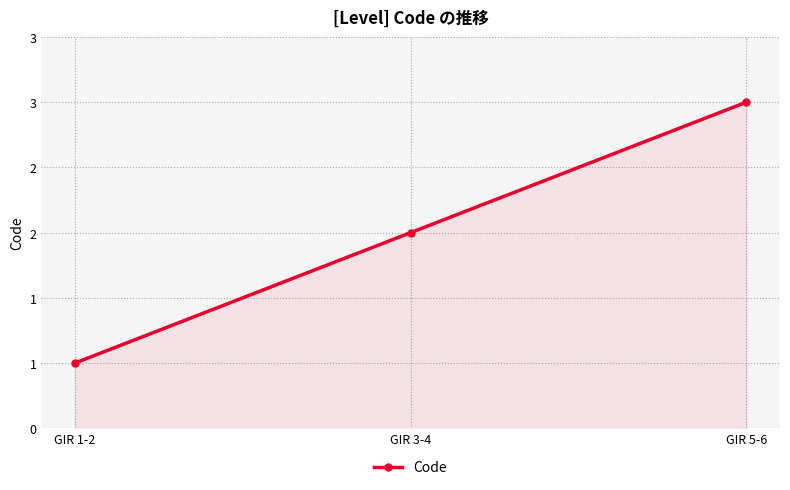

What is the maximum value shown in the chart?

3